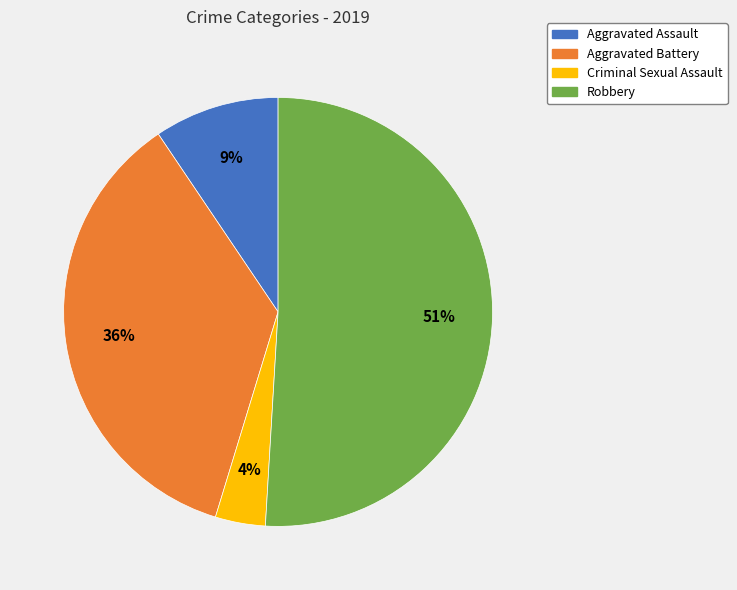

Which has a higher value, Aggravated Battery or Aggravated Assault?

Aggravated Battery